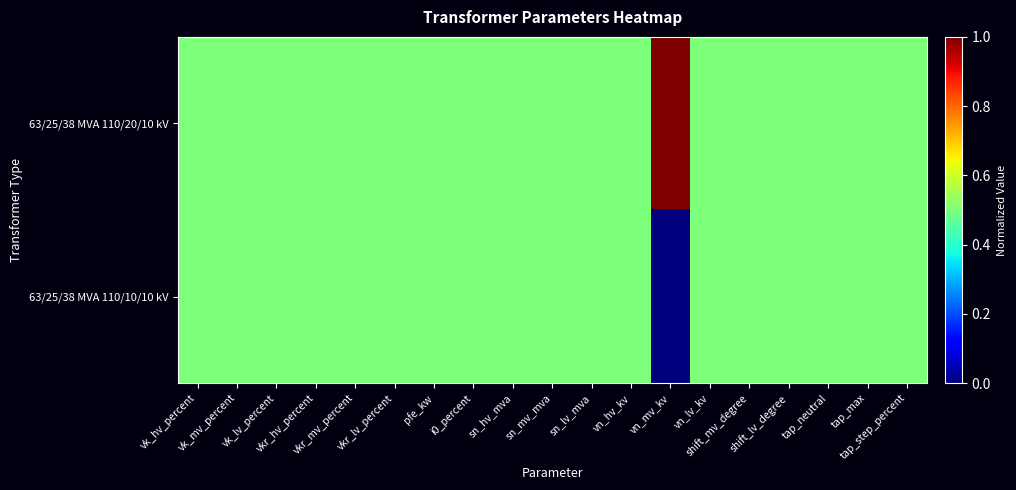

Rank the series by their average value, from lowest to highest.

63/25/38 MVA 110/10/10 kV, 63/25/38 MVA 110/20/10 kV